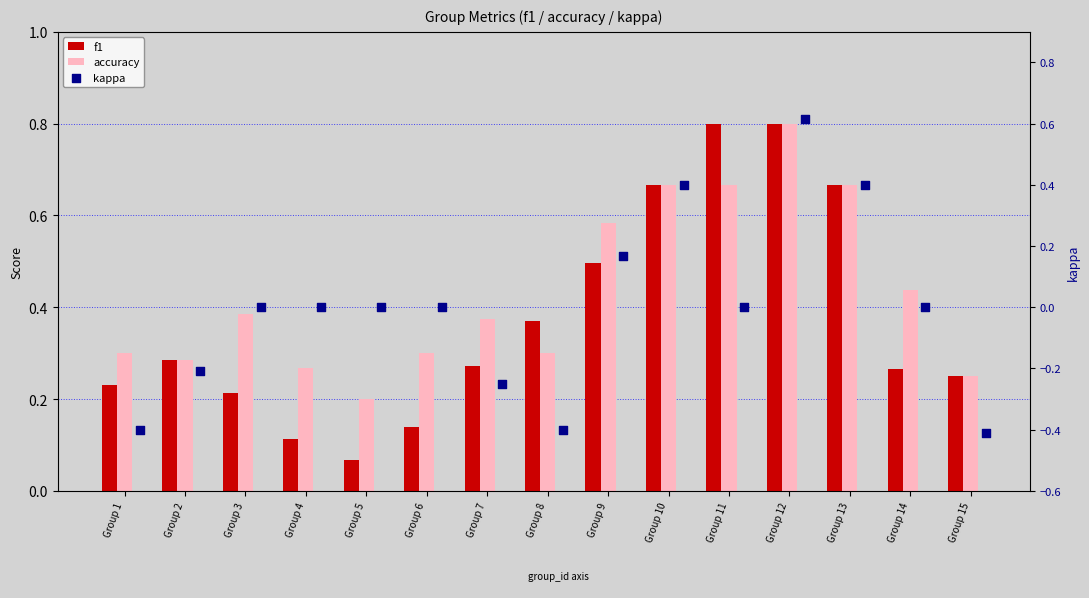

What is the total value across all series at Group 13?

1.7